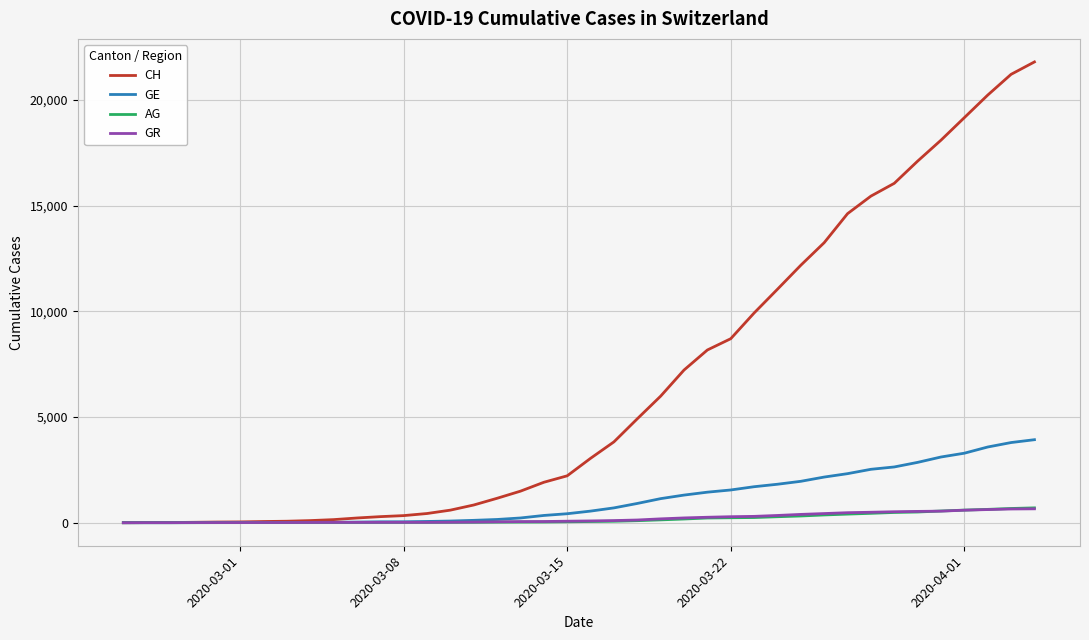

Which series has the largest total across all categories?

CH